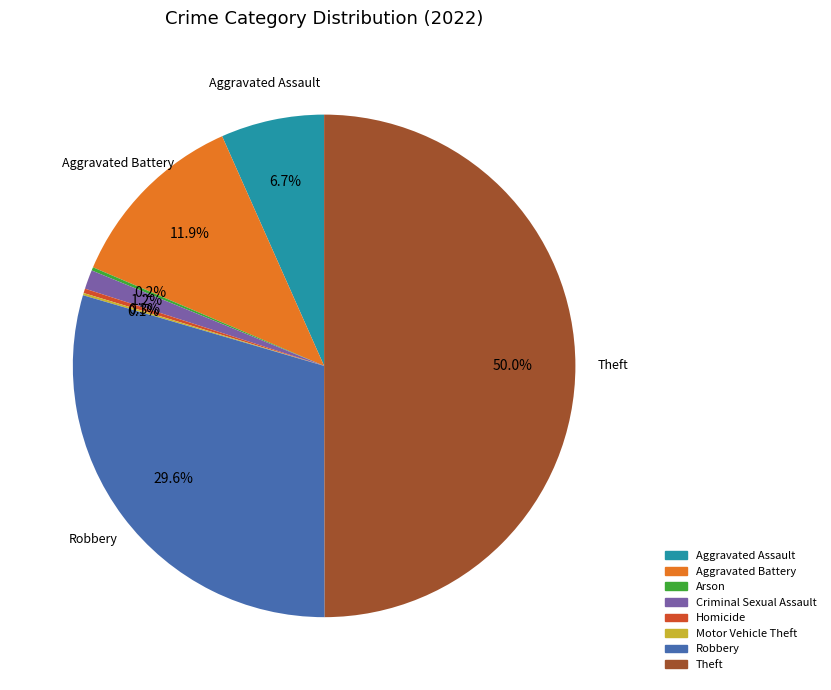

Which slice is the largest?

Theft